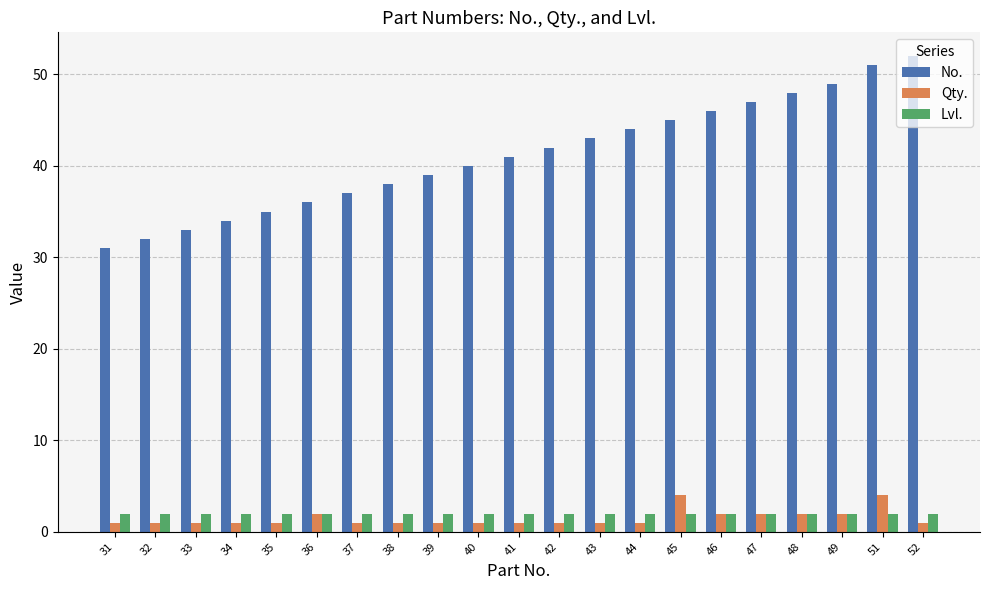

Between 34 and 39, which series saw the biggest shift?

No.